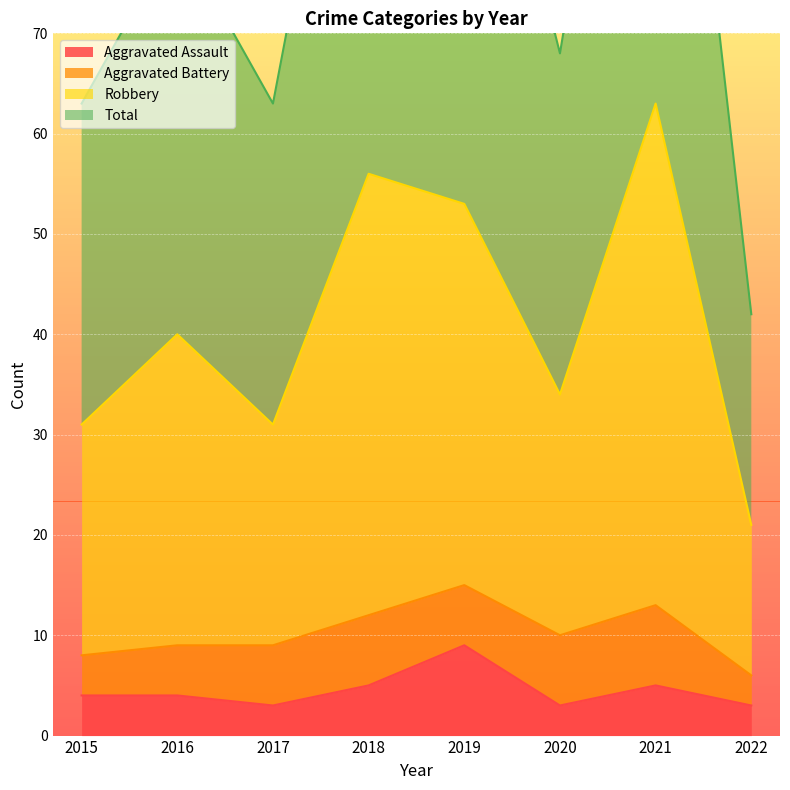

Count the Aggravated Assault values in the range 3 to 5.

7